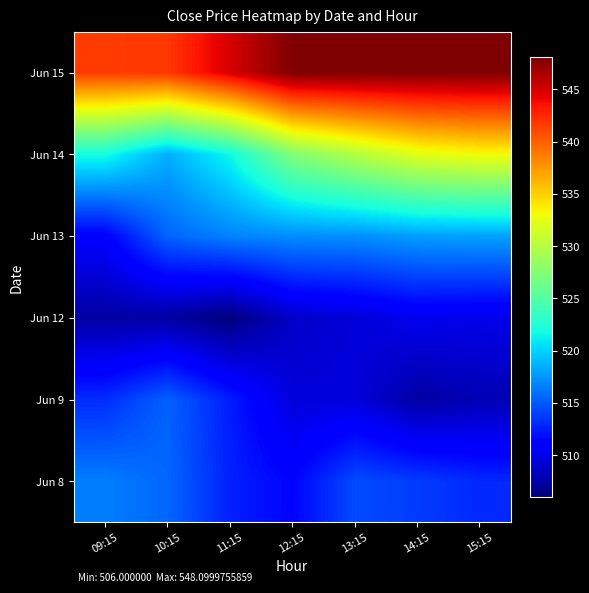

Rank the series by their maximum value, from highest to lowest.

Jun 15, Jun 14, Jun 13, Jun 8, Jun 9, Jun 12